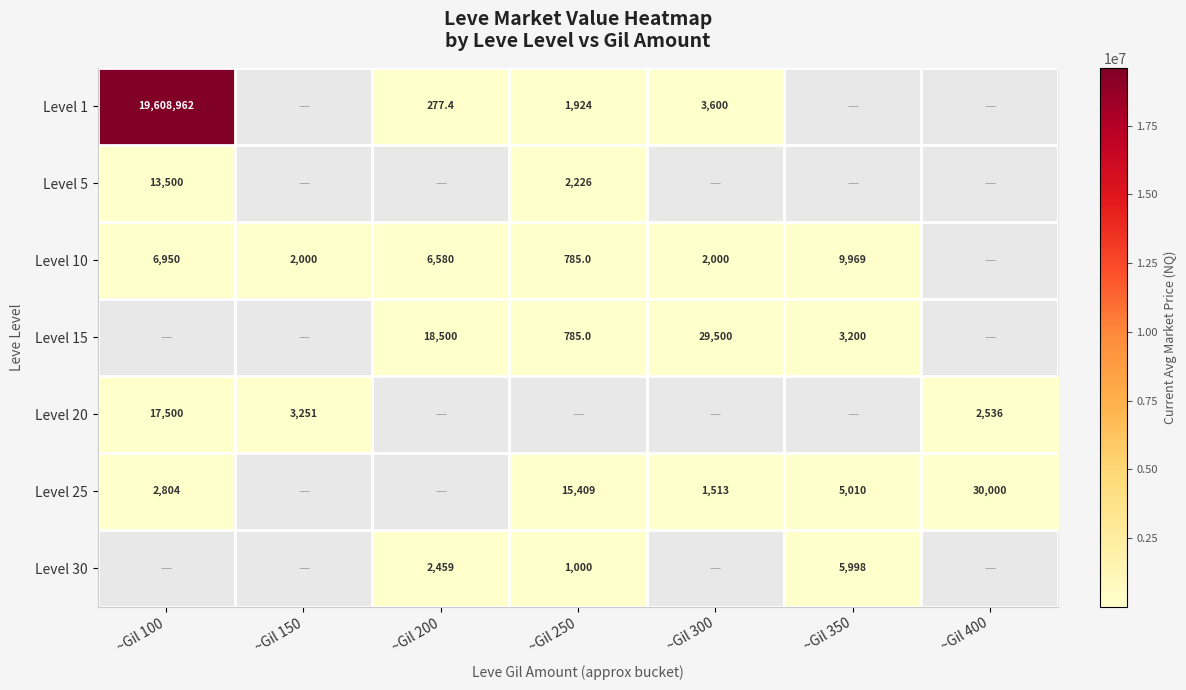

What is the spread (max minus min) of values at ~Gil 250?

14623.8